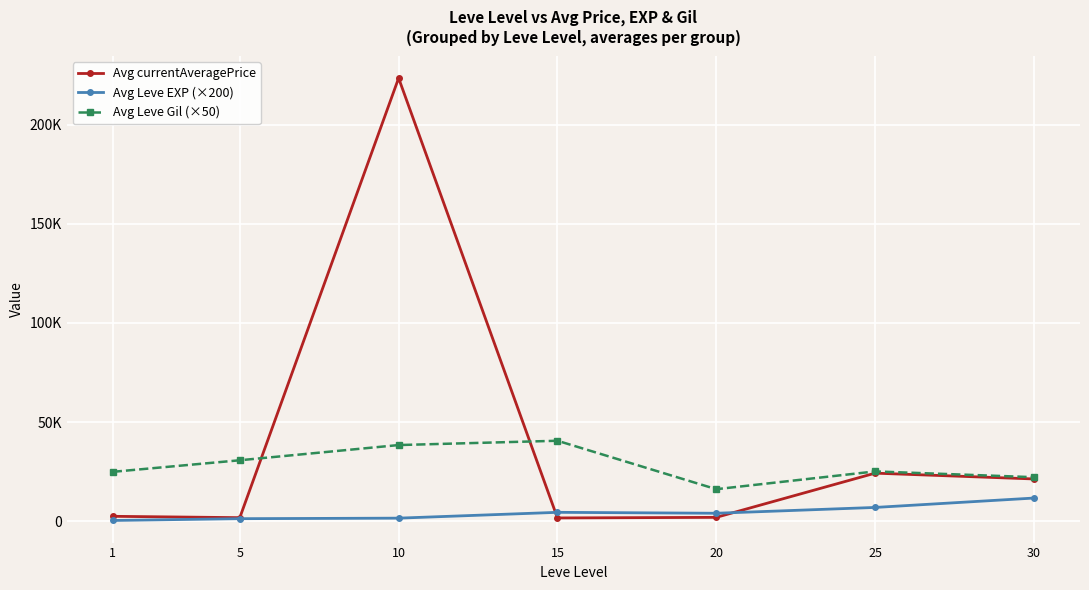

At which category does the chart reach its minimum across all series?

1